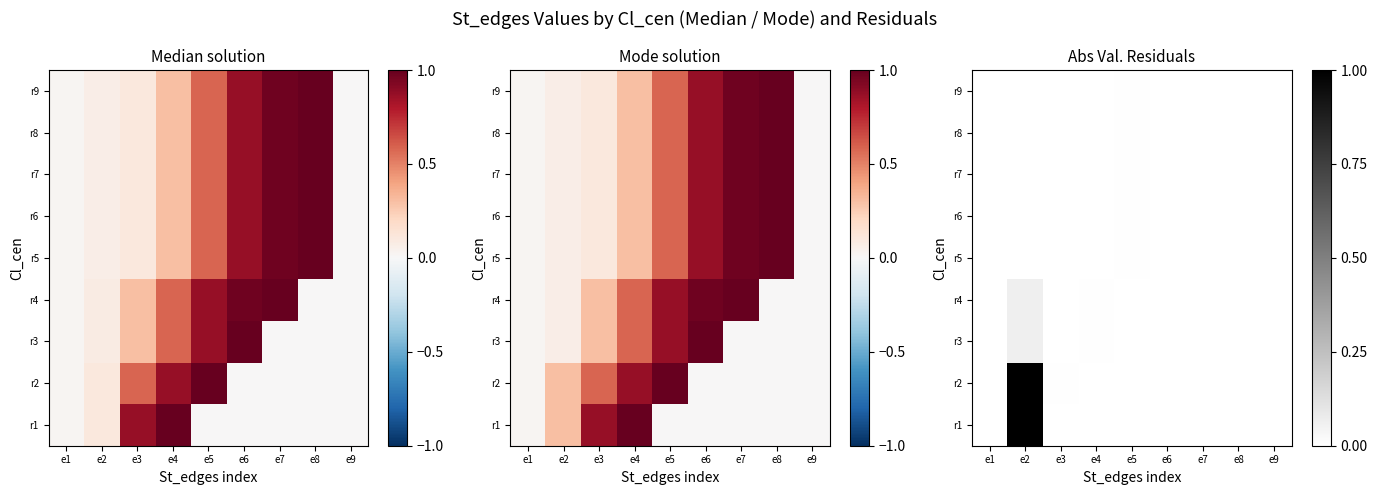

The value of r5 at e8 is 0.0. True or false?

True